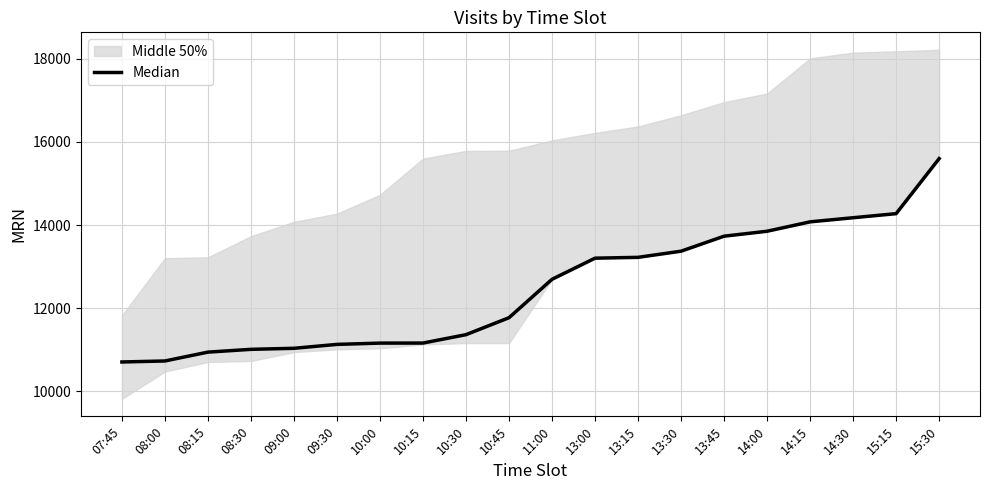

Does the chart have visible grid lines?

Yes